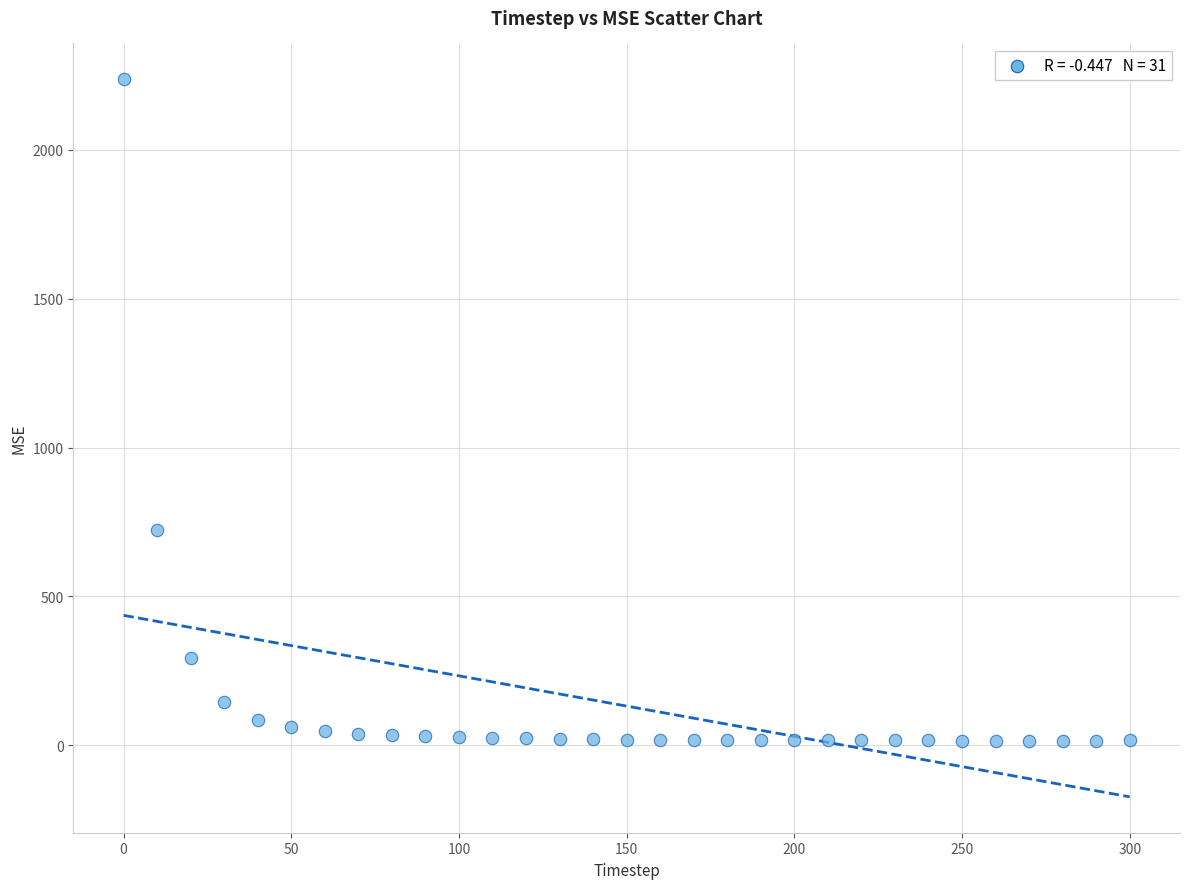

What is the range of X values (max minus min)?

300.0